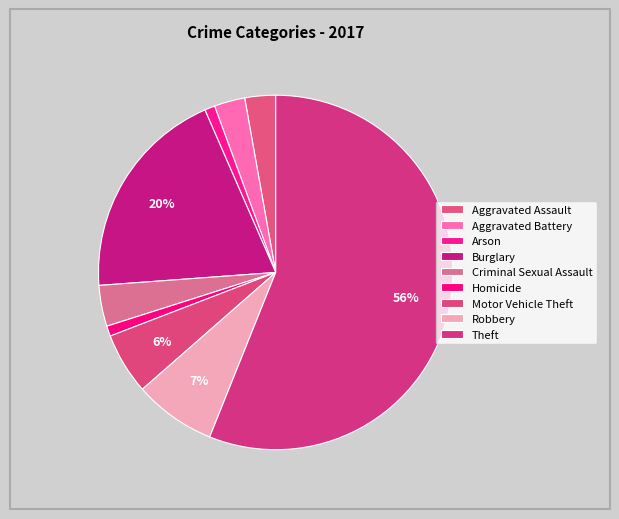

Rank the categories by value from highest to lowest.

Theft, Burglary, Robbery, Motor Vehicle Theft, Criminal Sexual Assault, Aggravated Assault, Aggravated Battery, Arson, Homicide